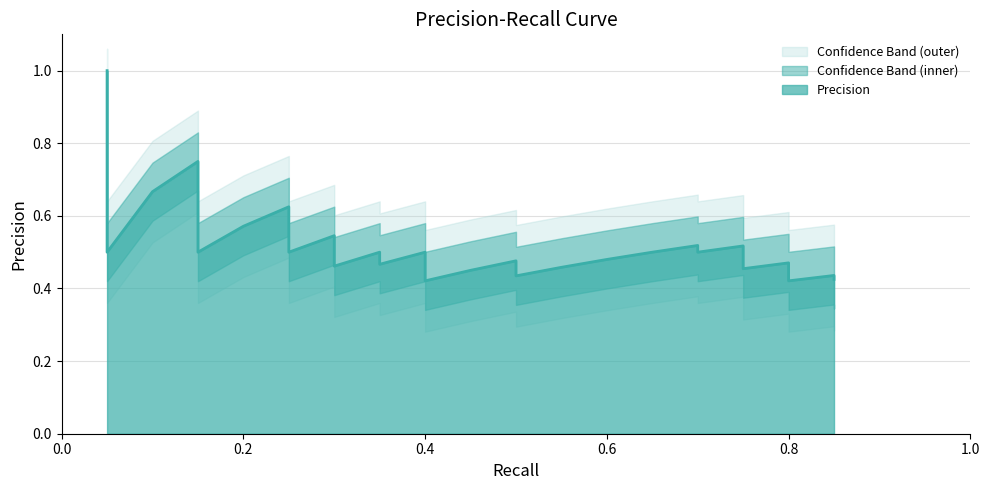

What is the value of the 15th point from the left?

0.5